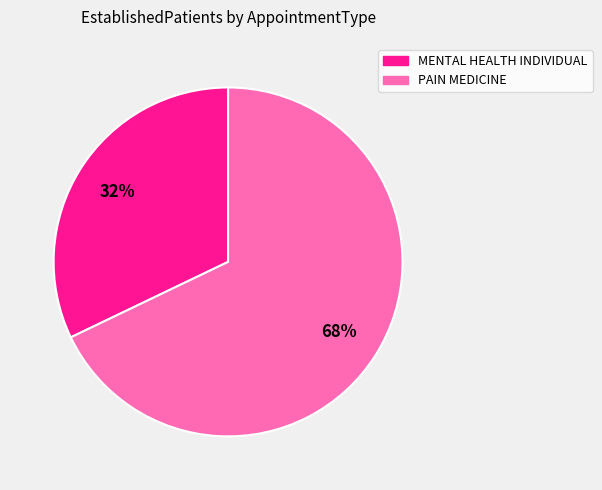

Does PAIN MEDICINE account for over 50% of the chart?

Yes